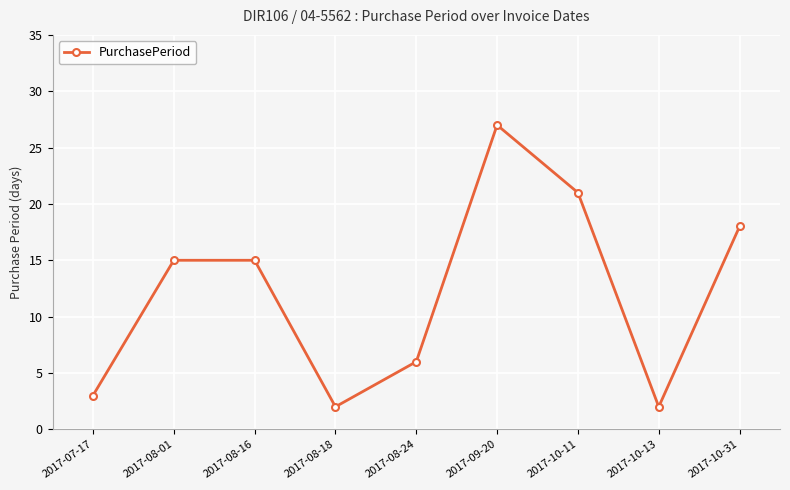

At which category does the chart reach its peak across all series?

2017-09-20